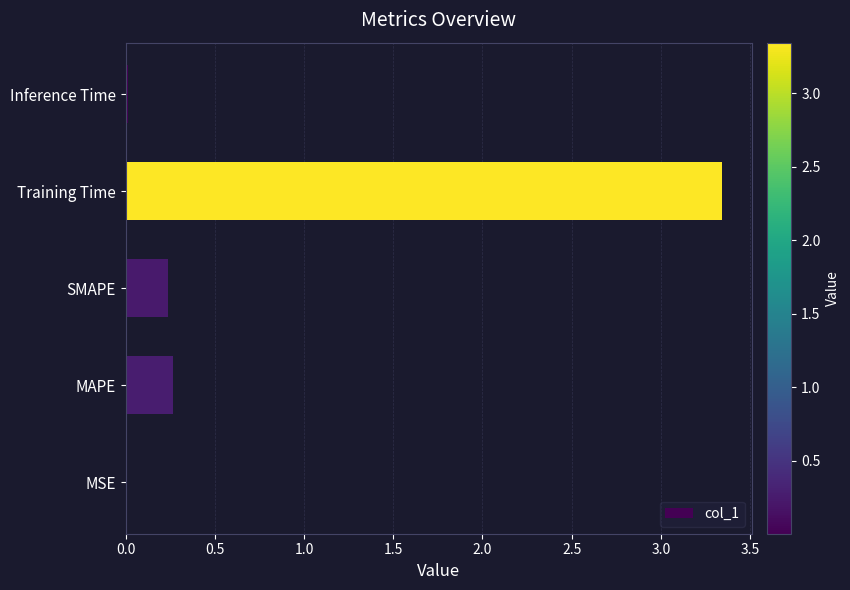

Which category has the highest value across all series?

Training Time